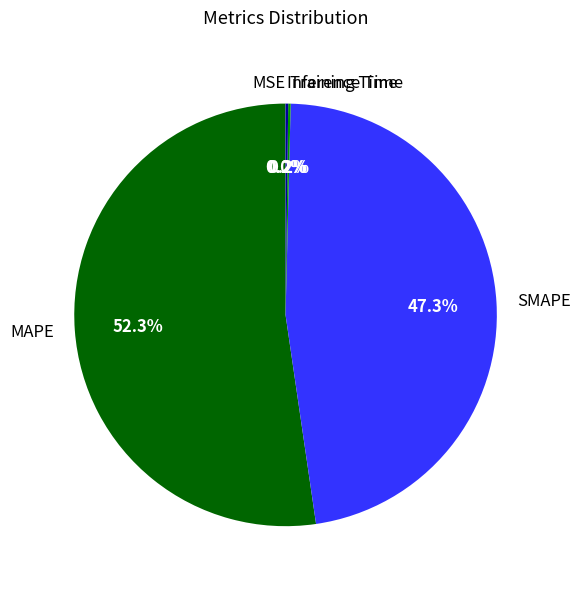

To the nearest percent, what is the combined percentage of SMAPE and MAPE?

100%